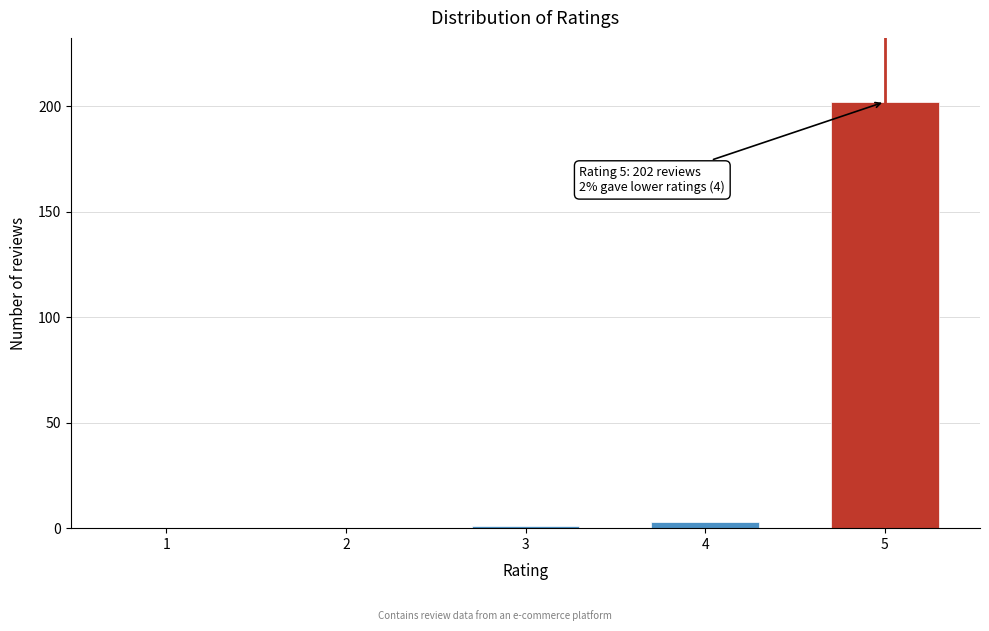

Reading left to right, transcribe all the data shown in this chart.

1=0	2=0	3=1	4=3	5=202